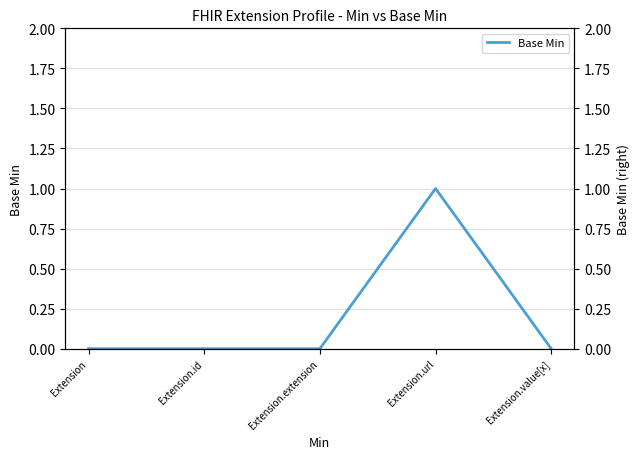

The chart shows a value of -1 at Extension.value[x]. True or false?

False